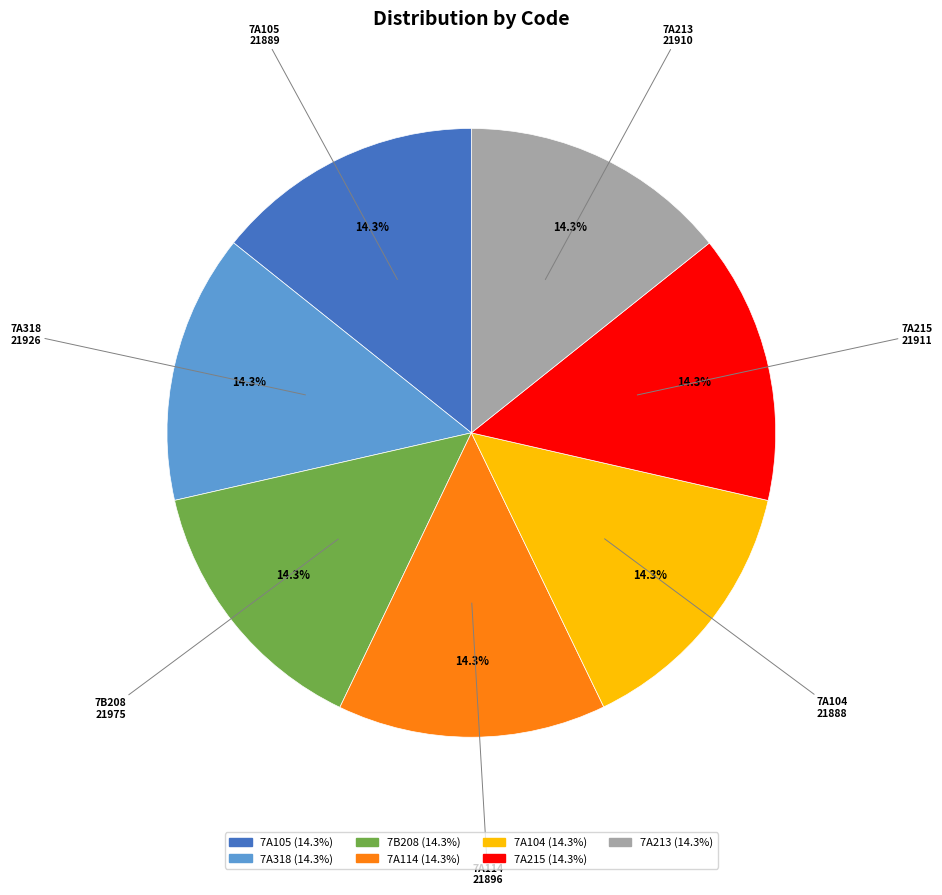

To the nearest percent, what is the average slice percentage?

14%